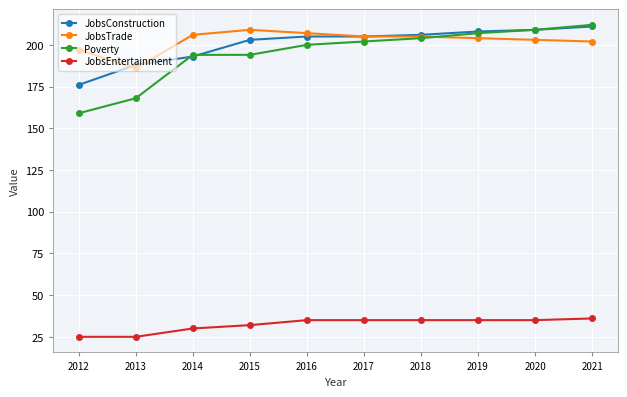

What is the minimum value for Poverty?

159